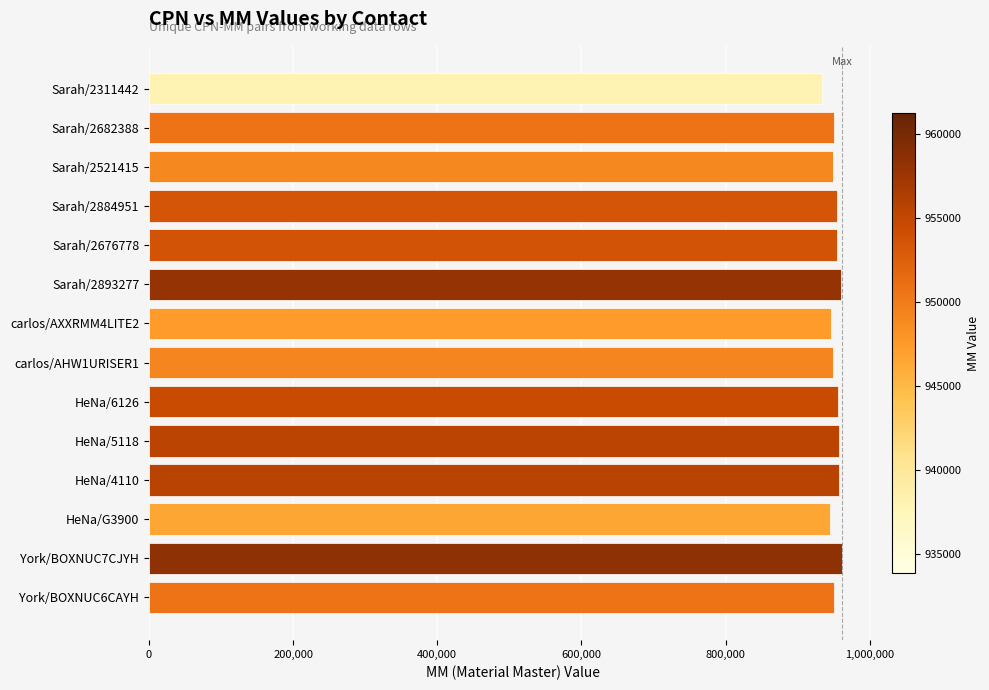

What is the difference between the second highest and second lowest values?

15233